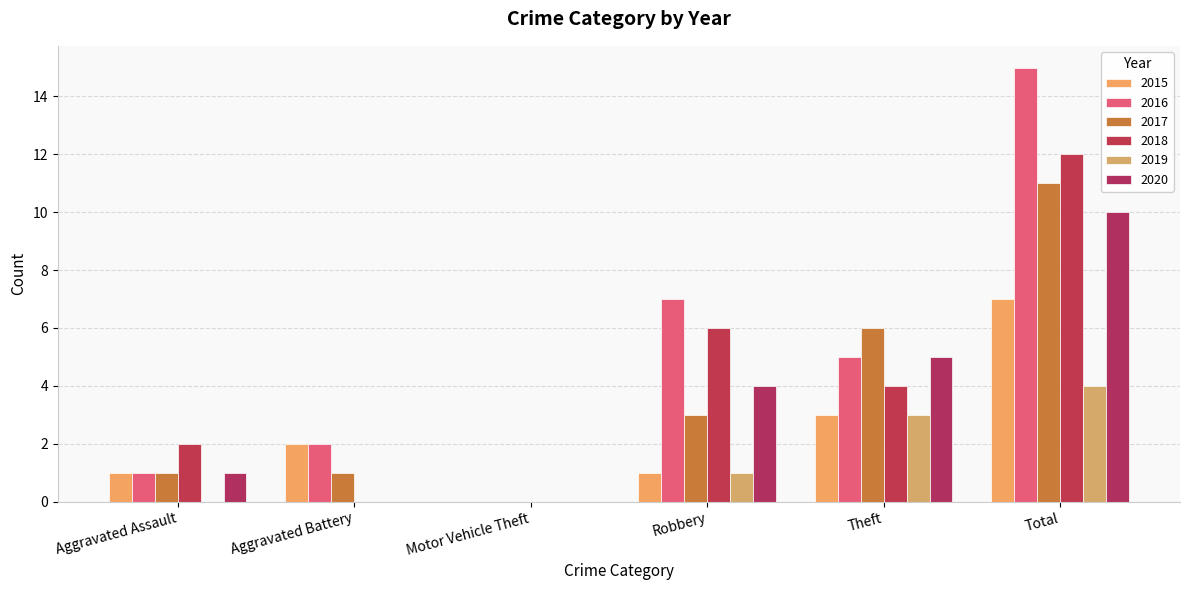

Reading right to left, what are all the values shown in this chart?

2015: Total=7	Theft=3	Robbery=1	Motor Vehicle Theft=0	Aggravated Battery=2	Aggravated Assault=1
2016: Total=15	Theft=5	Robbery=7	Motor Vehicle Theft=0	Aggravated Battery=2	Aggravated Assault=1
2017: Total=11	Theft=6	Robbery=3	Motor Vehicle Theft=0	Aggravated Battery=1	Aggravated Assault=1
2018: Total=12	Theft=4	Robbery=6	Motor Vehicle Theft=0	Aggravated Battery=0	Aggravated Assault=2
2019: Total=4	Theft=3	Robbery=1	Motor Vehicle Theft=0	Aggravated Battery=0	Aggravated Assault=0
2020: Total=10	Theft=5	Robbery=4	Motor Vehicle Theft=0	Aggravated Battery=0	Aggravated Assault=1